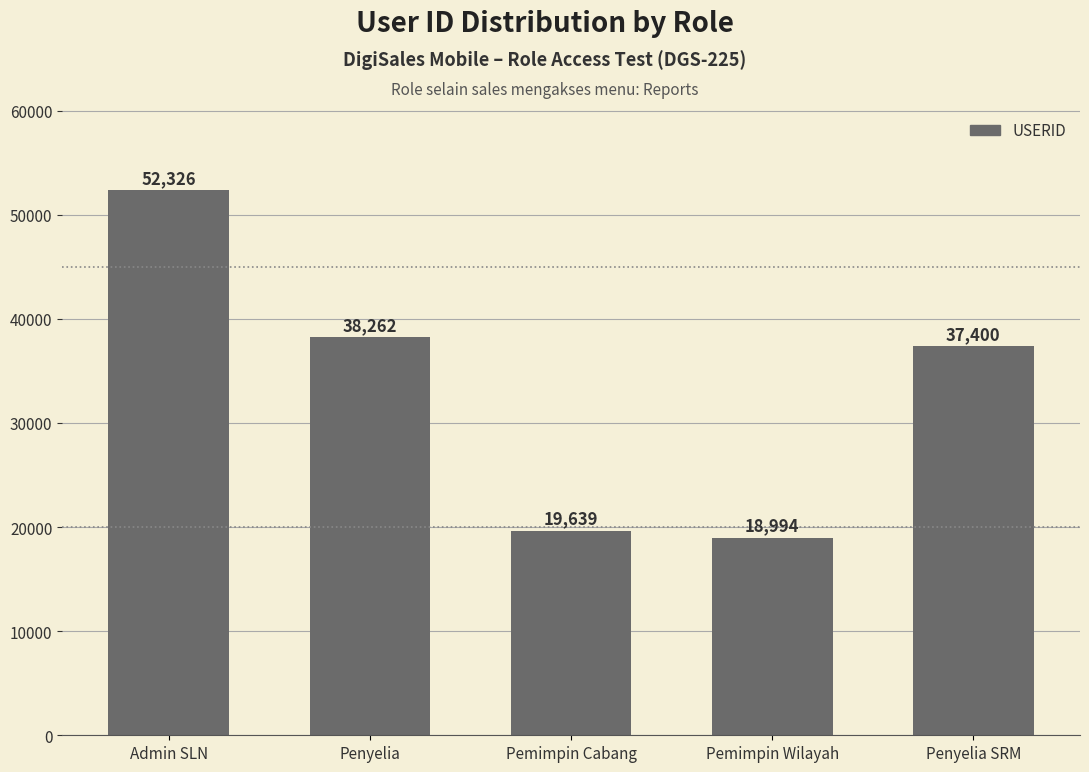

What position from the right is Pemimpin Wilayah?

2